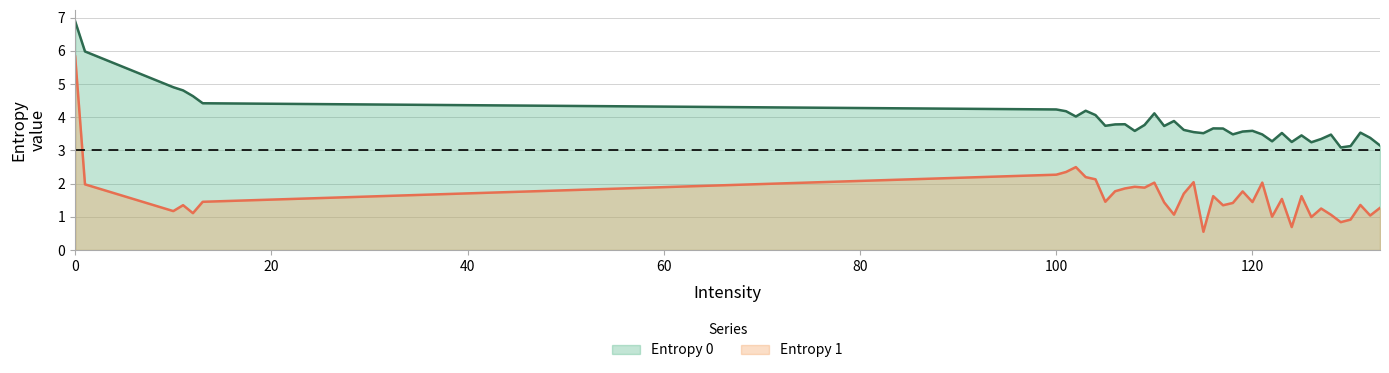

What is the average value of the Entropy 0 series?

3.9